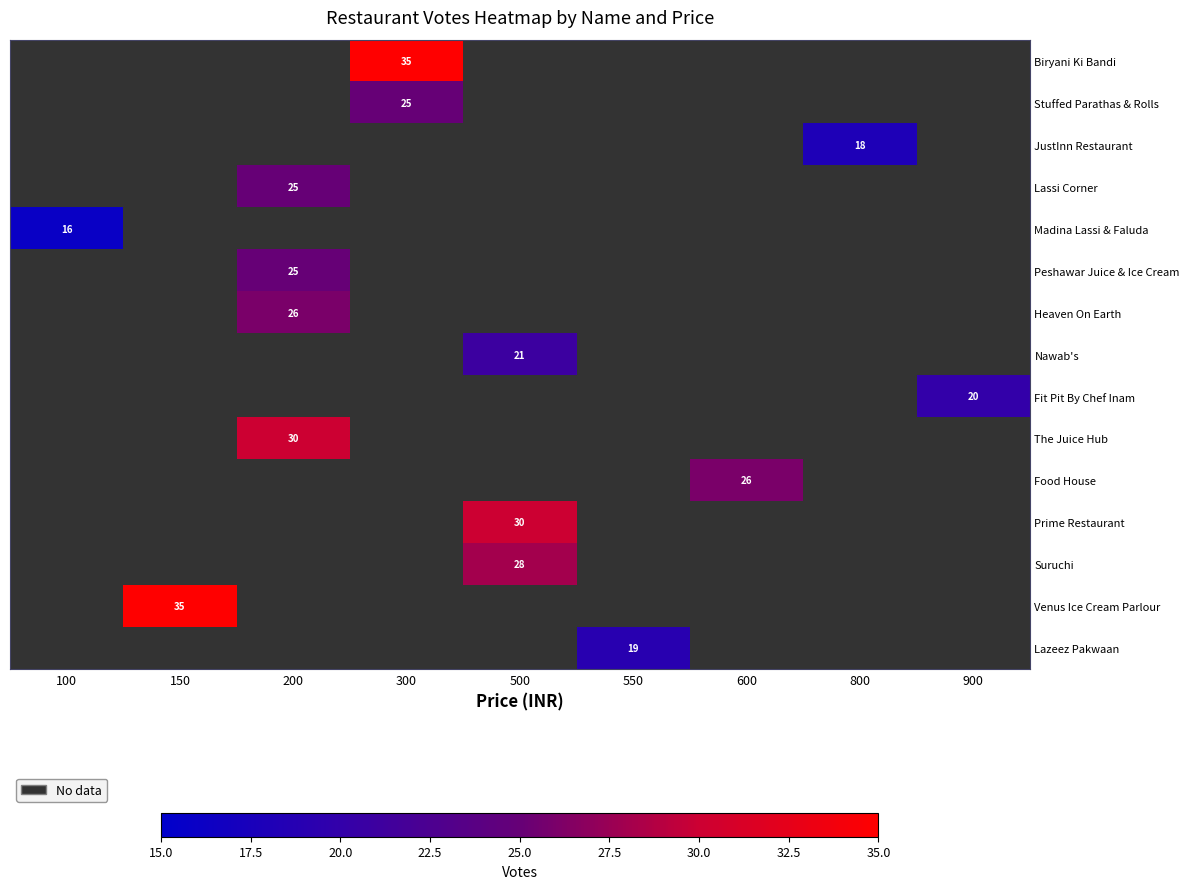

Count the number of categories in the chart.

9